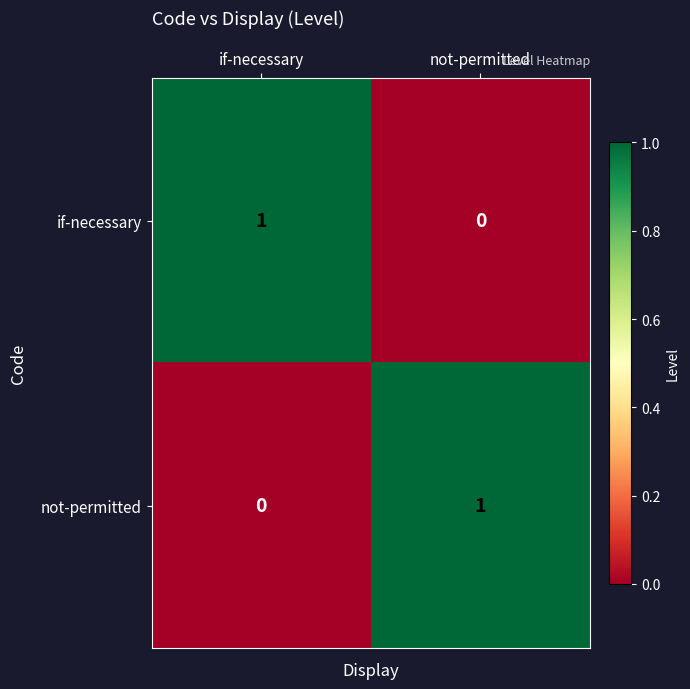

Is the value of if-necessary at not-permitted greater than the value of not-permitted at not-permitted?

No